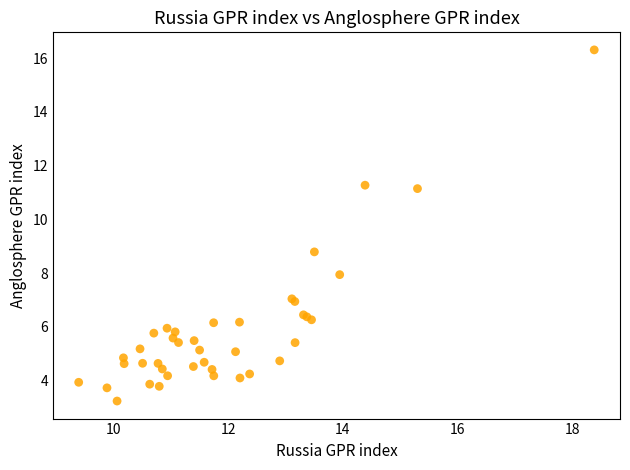

What Y value in the scatter plot is closest to 9?

8.8